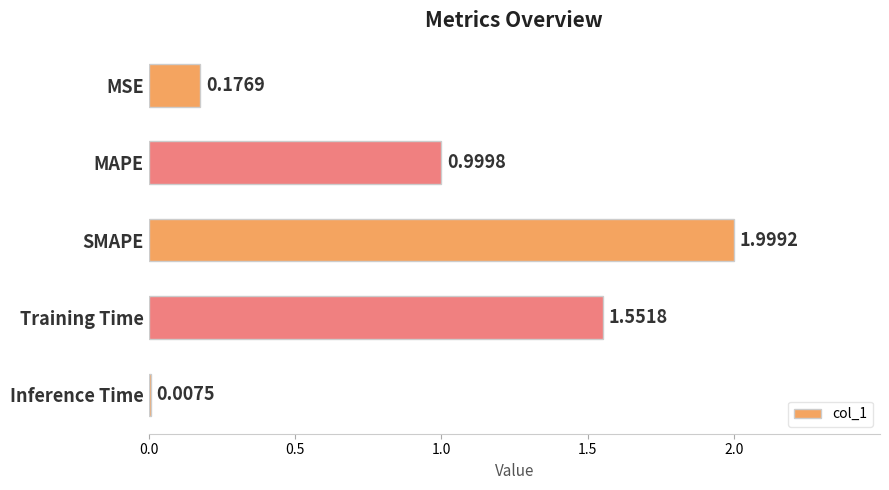

Which has a higher value, Training Time or MSE?

Training Time